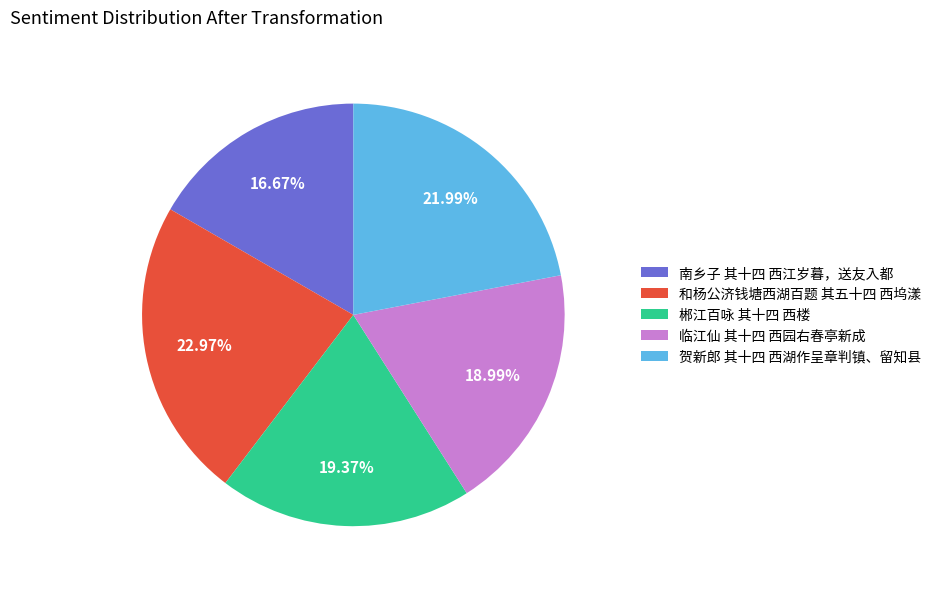

Is there a majority slice in this chart?

No